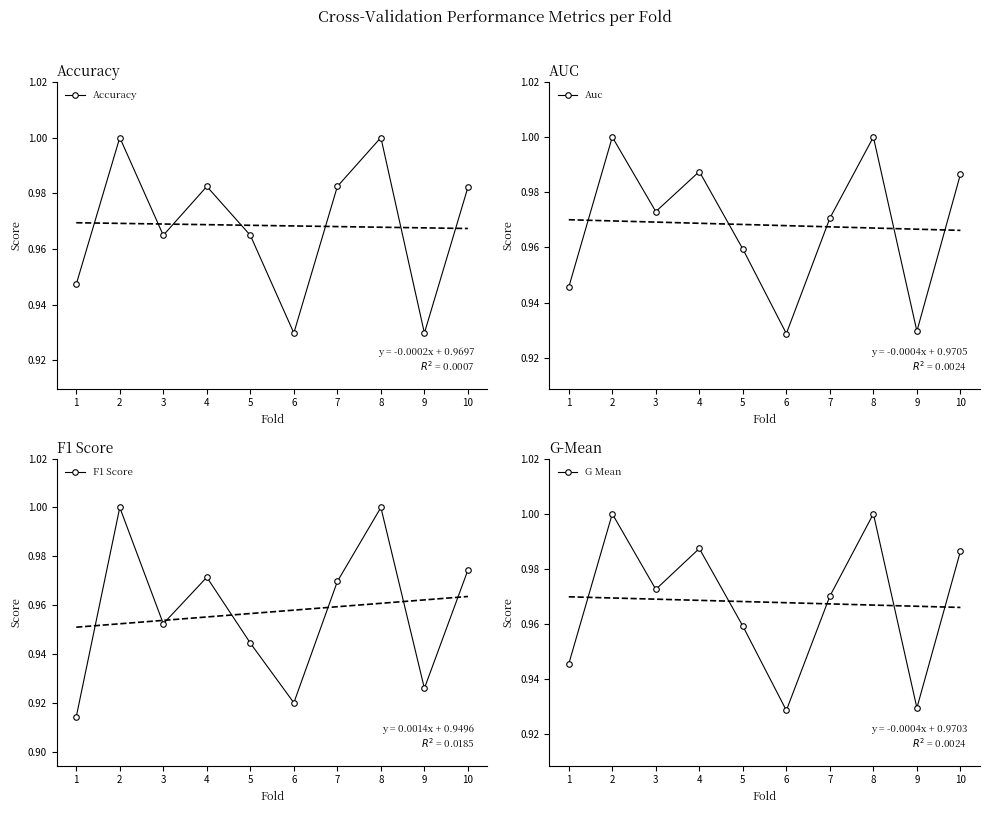

Which category has the lowest value in the Accuracy series?

6